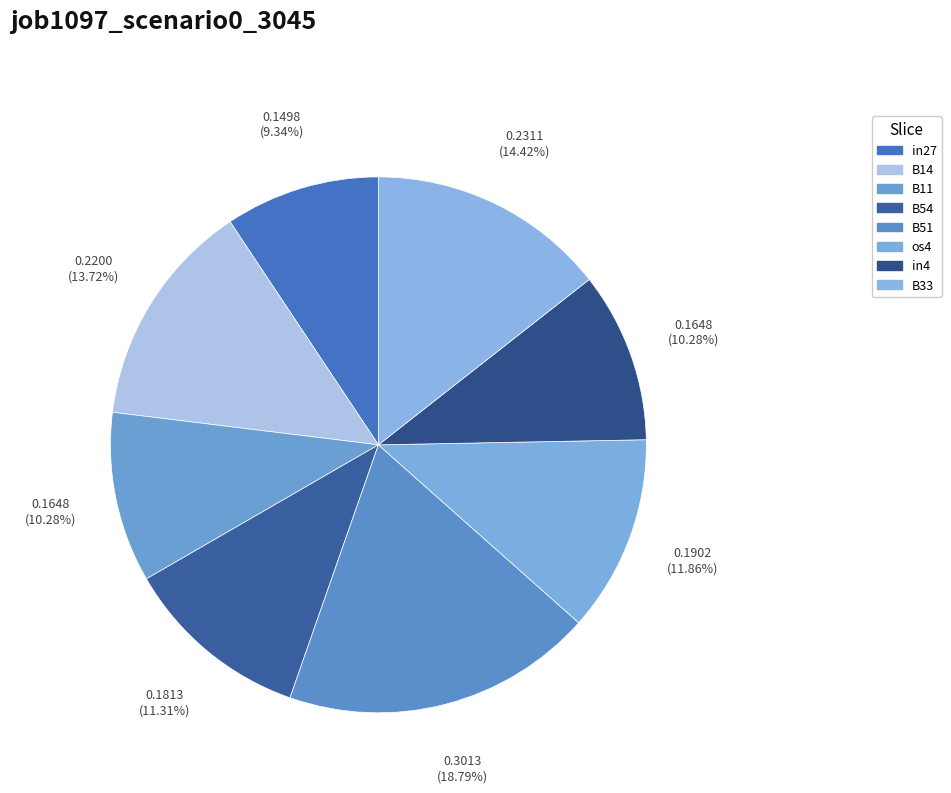

Is it true that os4 is 12% of the pie?

True